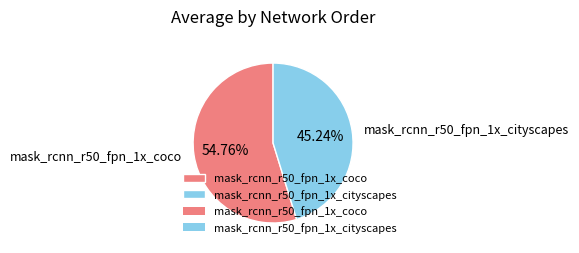

Which slice is the largest?

mask_rcnn_r50_fpn_1x_coco